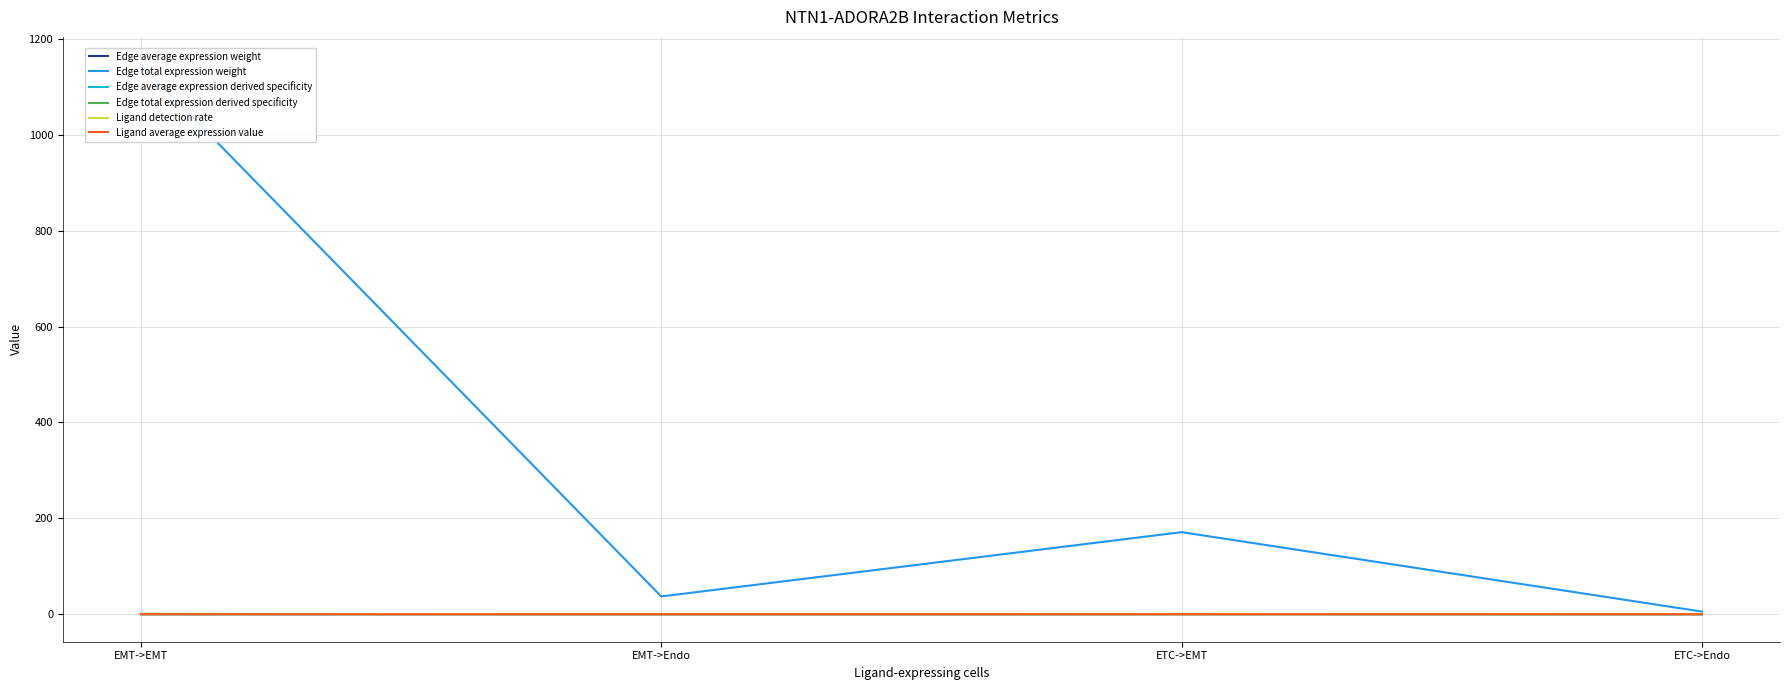

True or false: Edge average expression weight has a value of 0.0 at EMT->Endo.

False